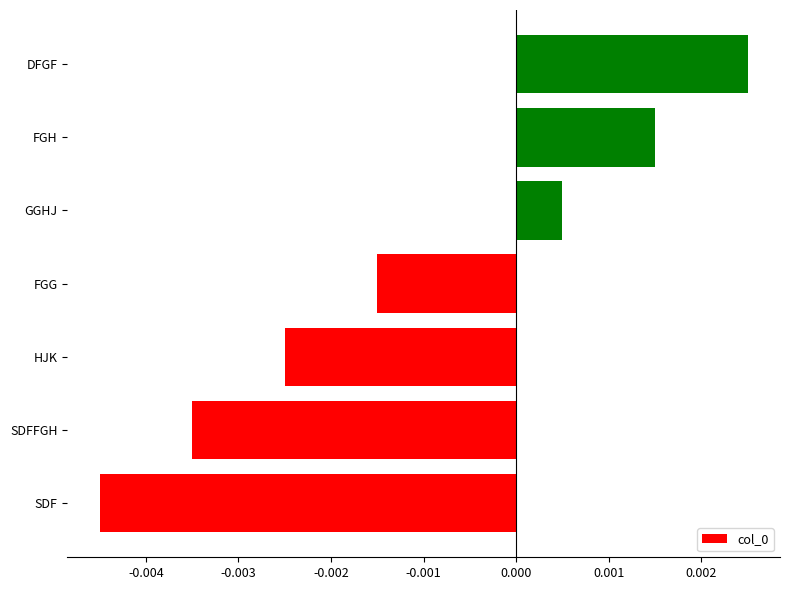

How many series are shown in this chart?

1